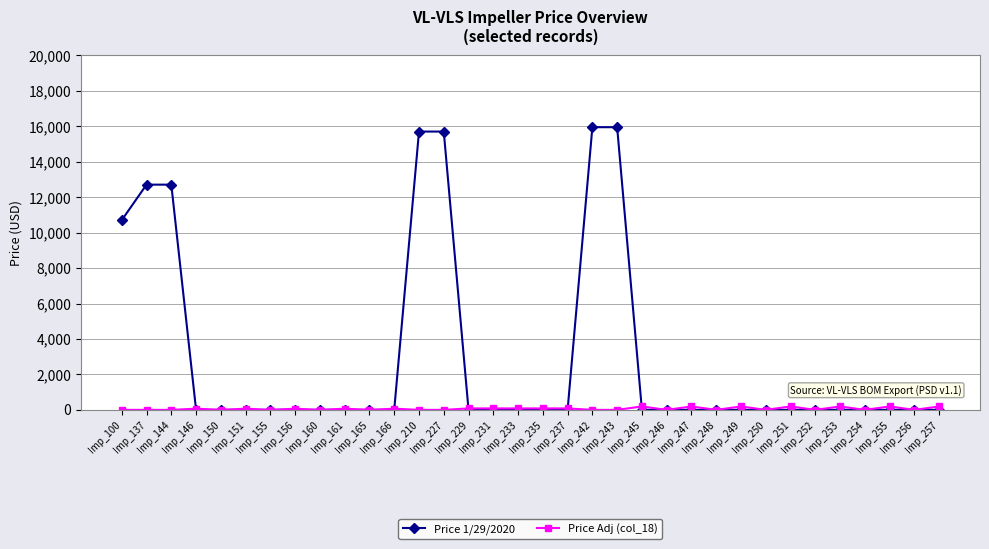

Which series has the largest total across all categories?

Price 1/29/2020